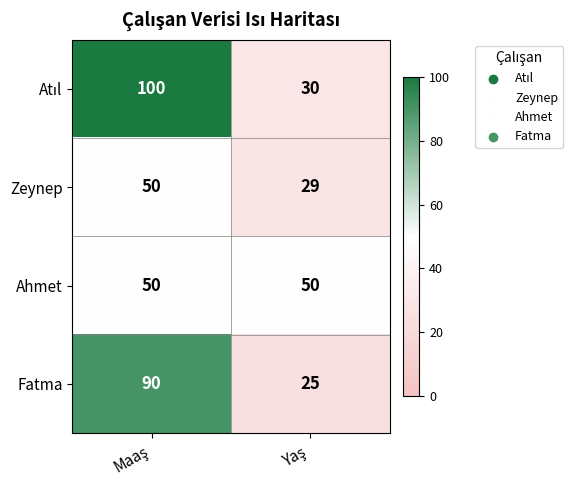

What is the maximum value shown in the chart?

100